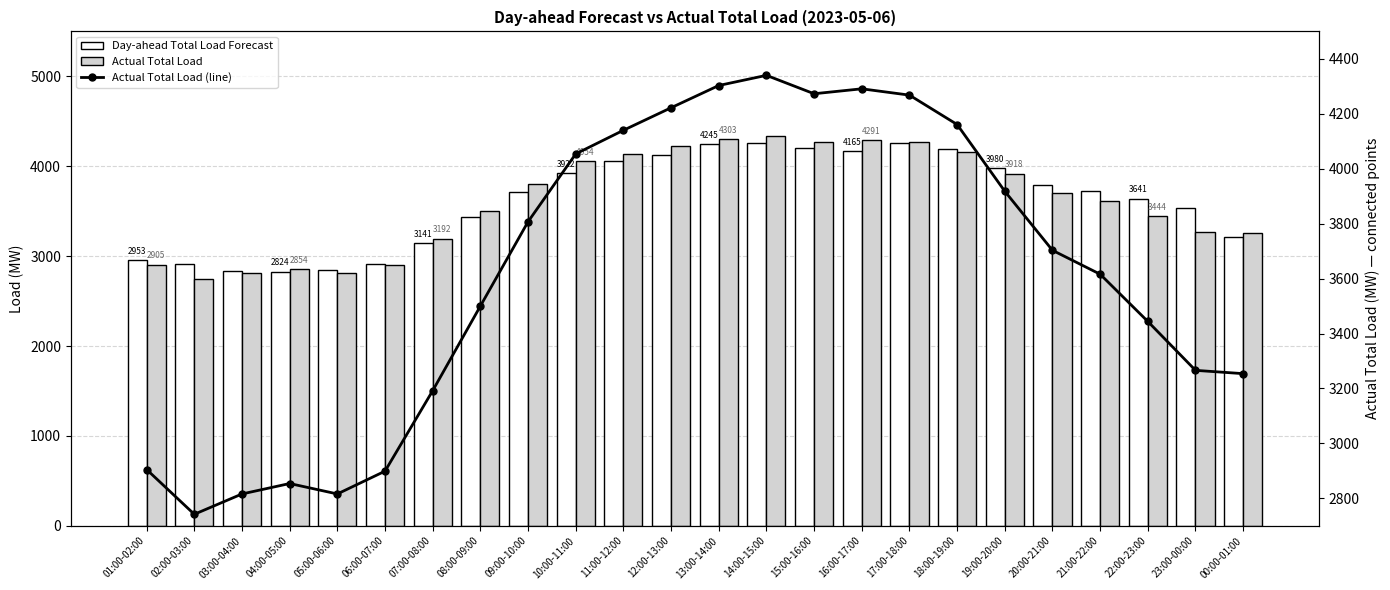

True or false: Actual Total Load has a value of 2899 at 06:00-07:00.

True